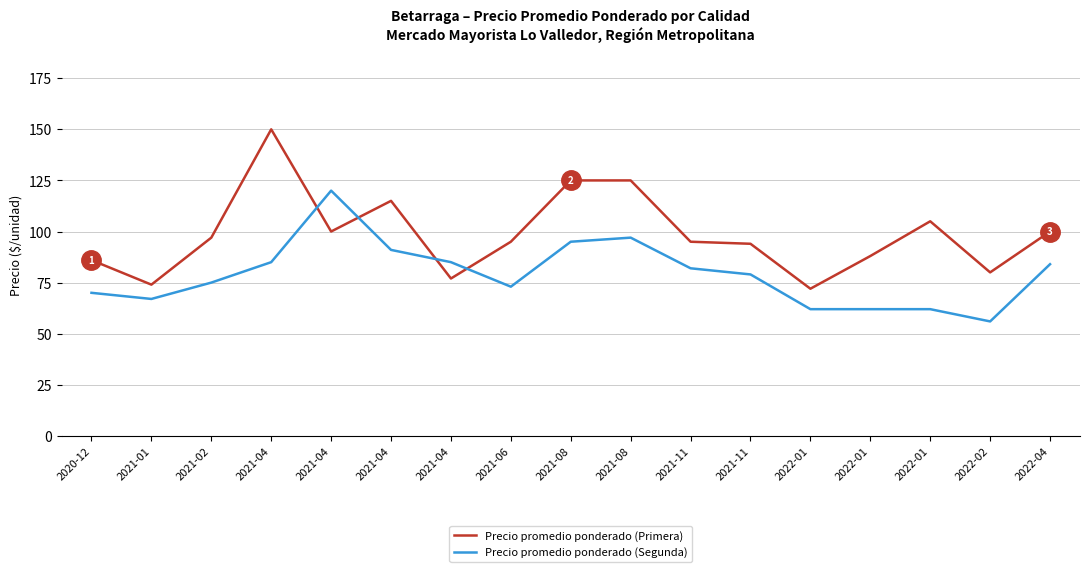

Is this an area chart (filled region under the line)?

No